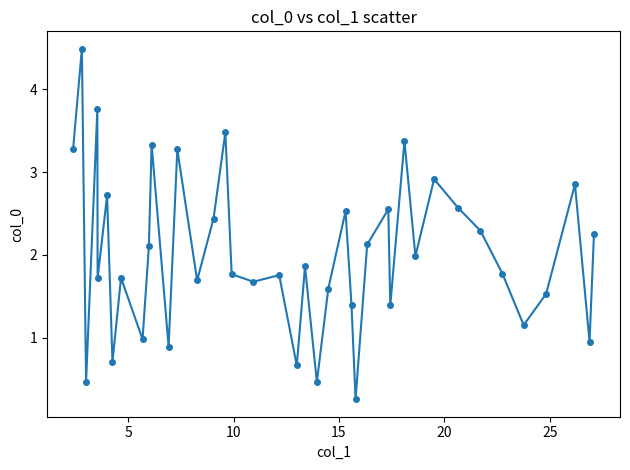

True or false: there are more than 1 points higher than both neighbors.

True